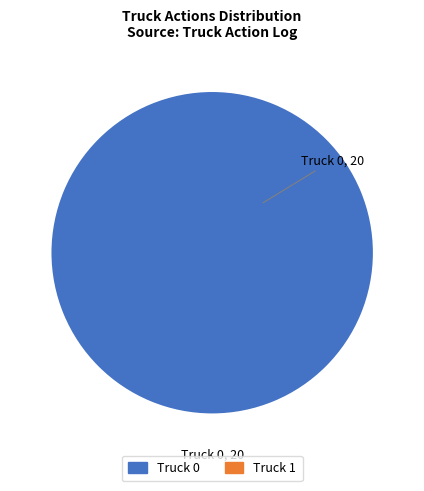

Is there a majority slice in this chart?

Yes